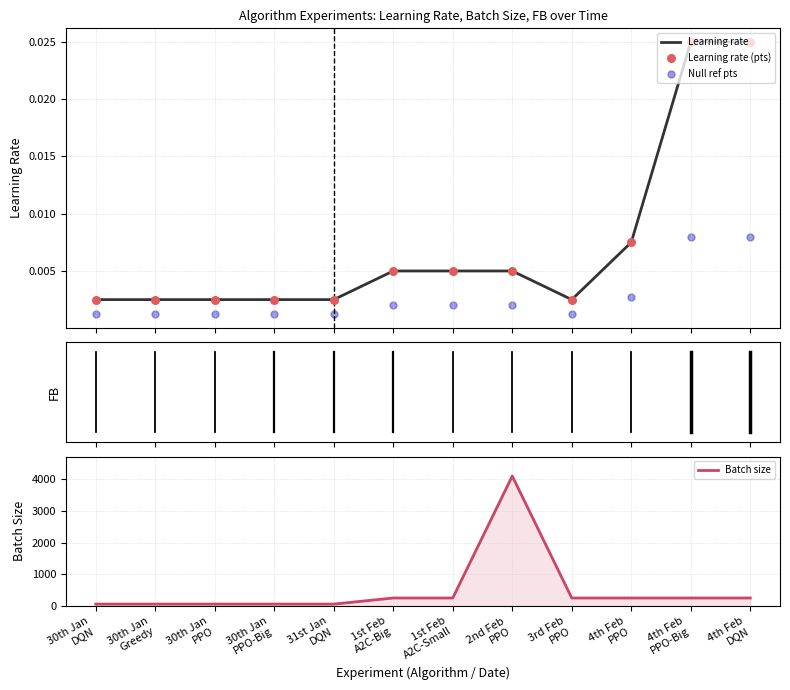

What is the highest value of the Batch size series?

4096